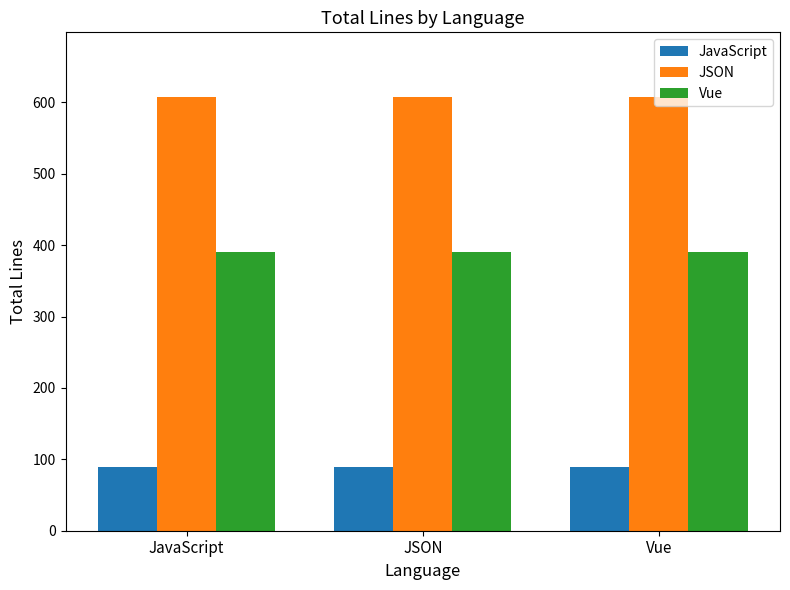

What is the label of the 3rd bar from the left?

Vue